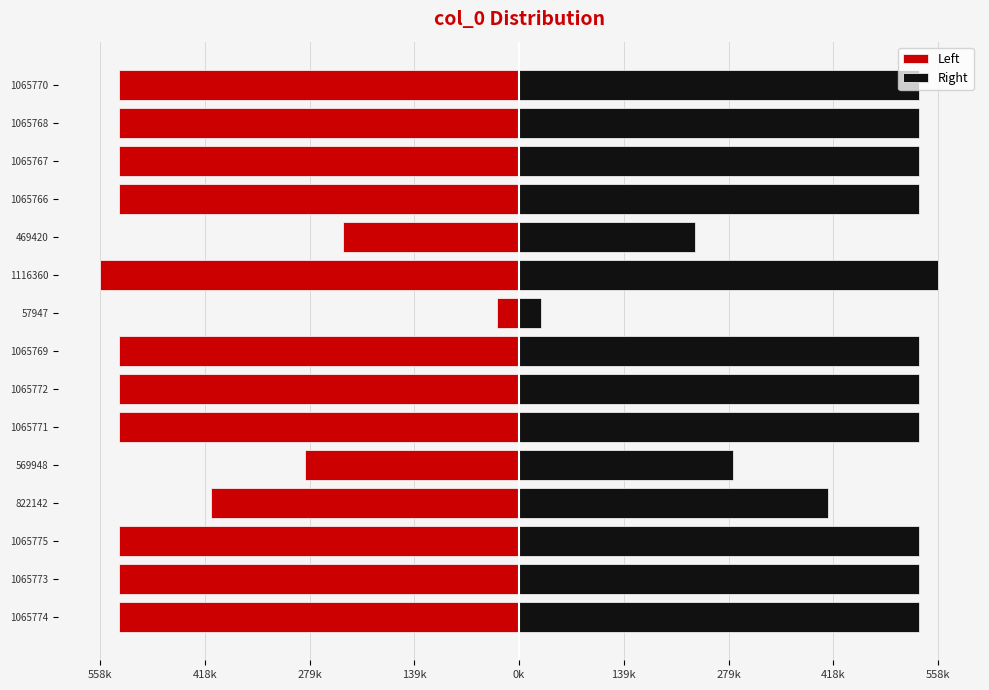

Is it true that Right equals 387607.8 at 569948?

False